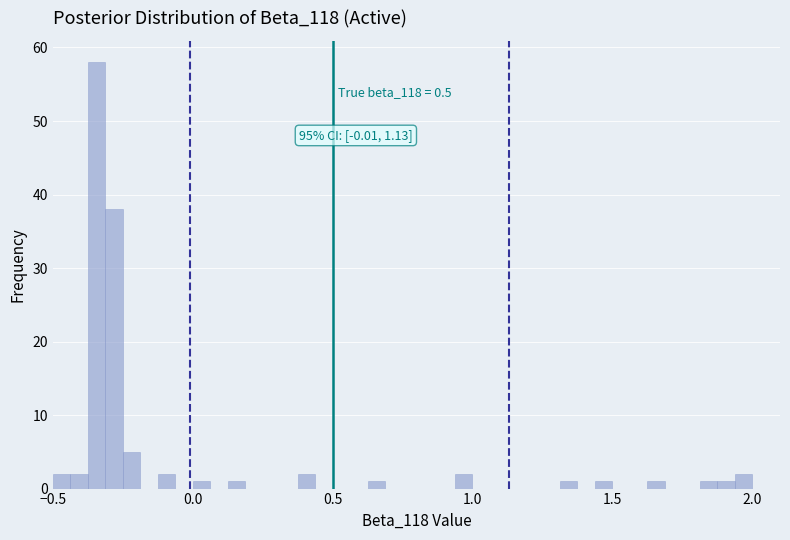

Read against the x-axis, roughly where is the centre of the tallest bar?

-0.35